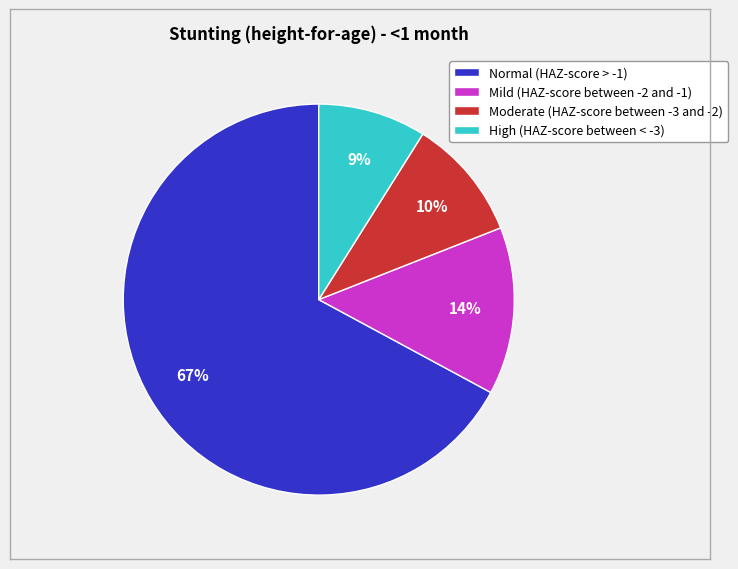

The Mild (HAZ-score between -2 and -1) slice represents 14% of the pie. True or false?

True